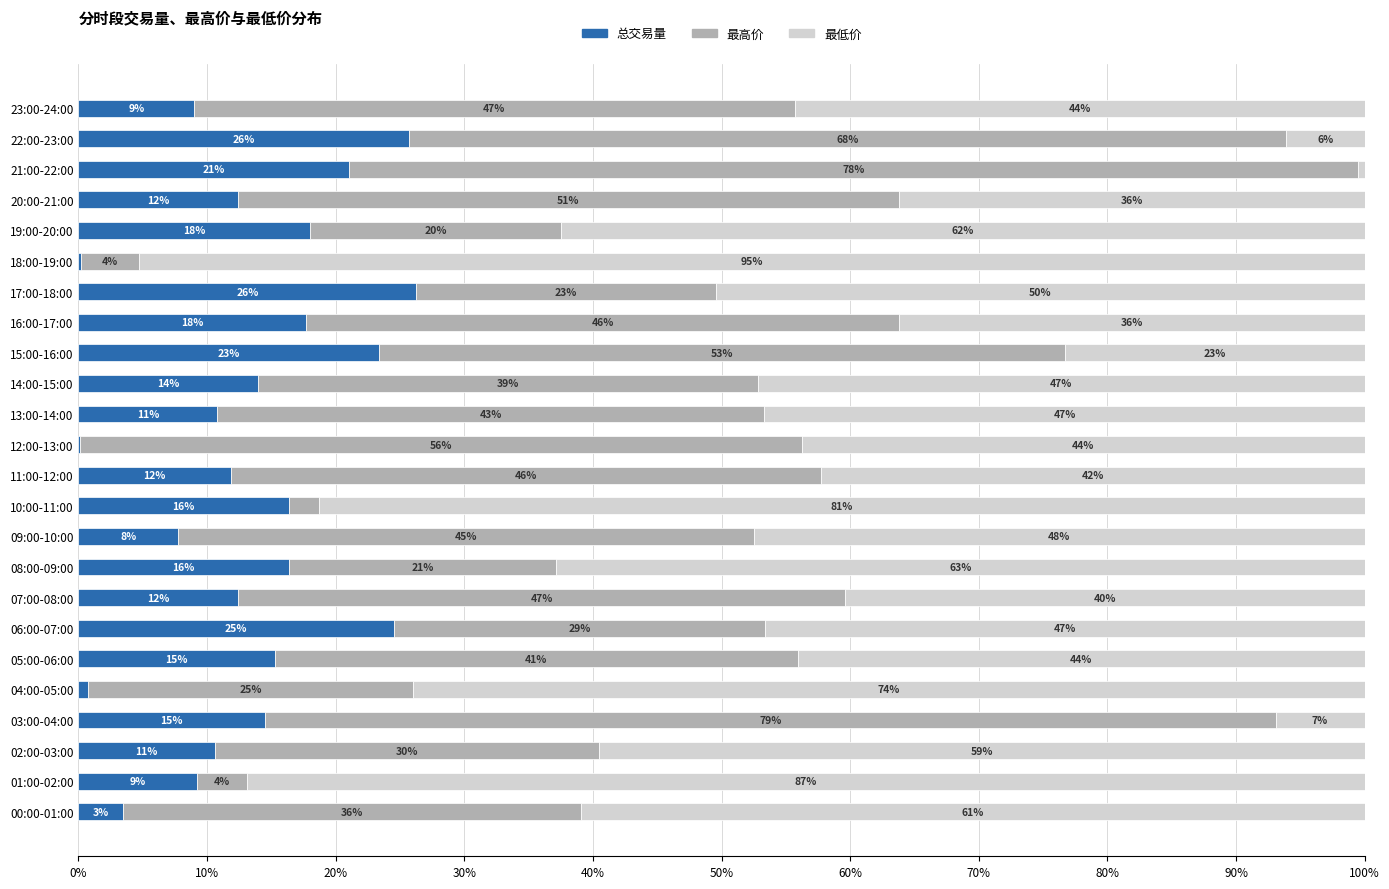

What are all the series names shown in the legend?

总交易量, 最高价, 最低价